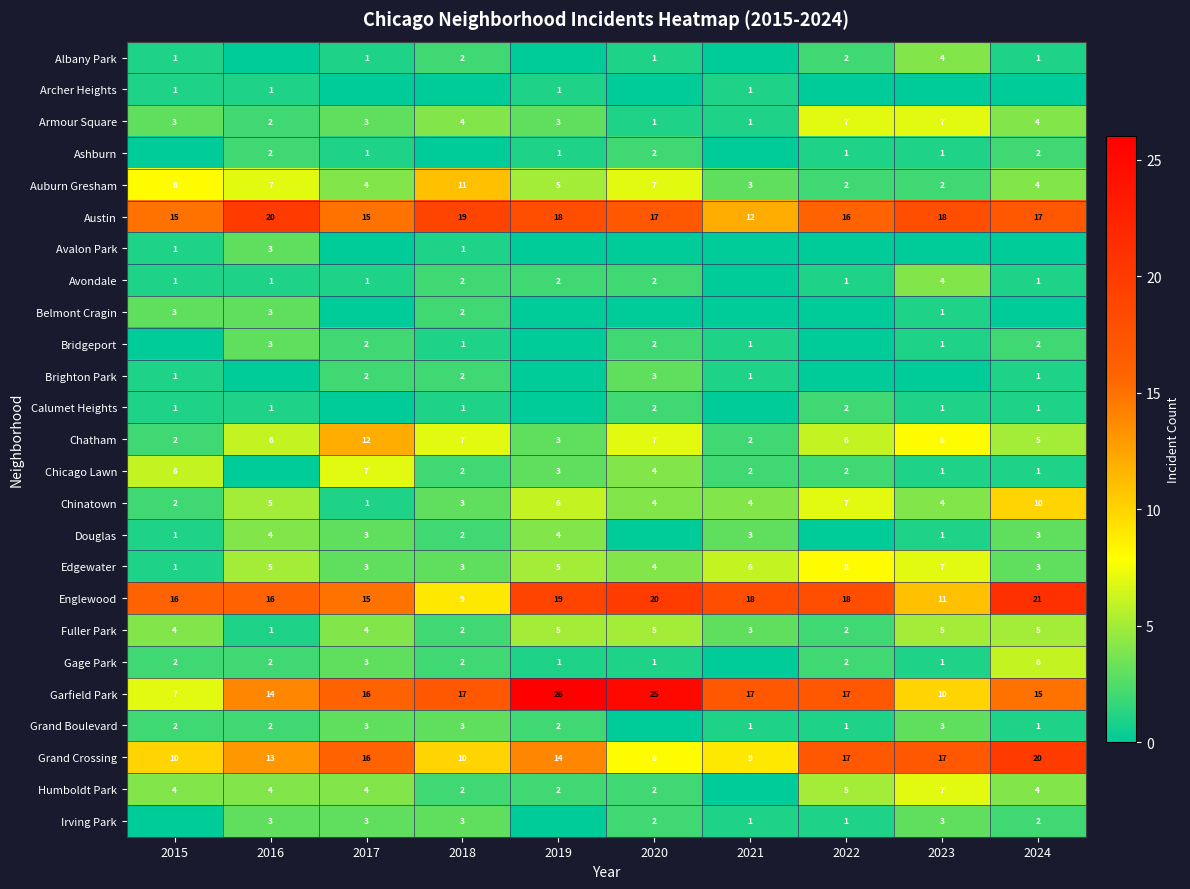

Is it true that Douglas equals 3 at 2021?

True